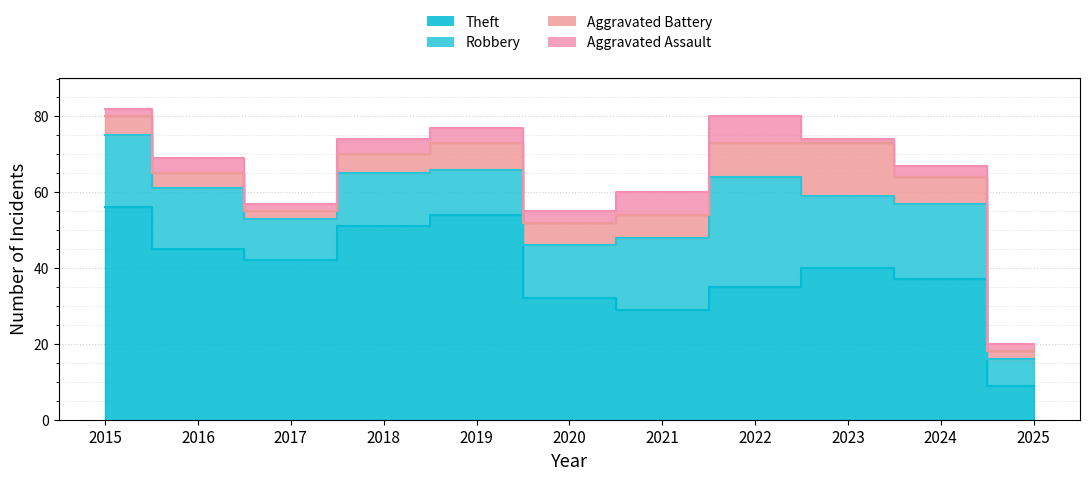

Reading right to left, transcribe all the data shown in this chart.

Theft: 9	37	40	35	29	32	54	51	42	45	56
Robbery: 7	20	19	29	19	14	12	14	11	16	19
Aggravated Battery: 2	7	14	9	6	6	7	5	2	4	5
Aggravated Assault: 2	3	1	7	6	3	4	4	2	4	2